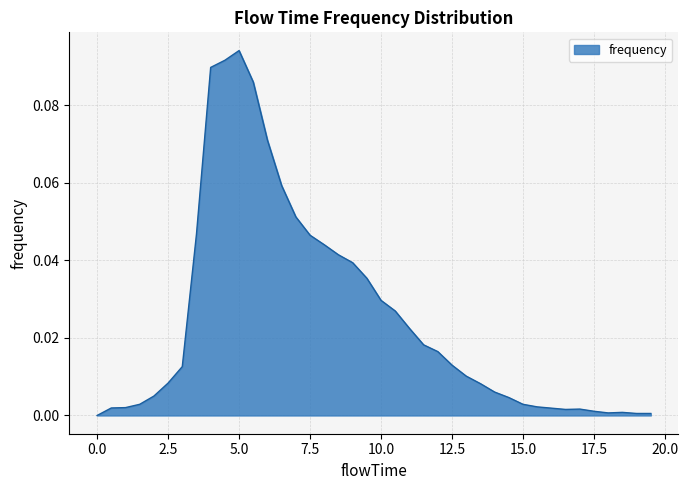

How many interior local peaks (higher than both neighbors) does the data have?

3